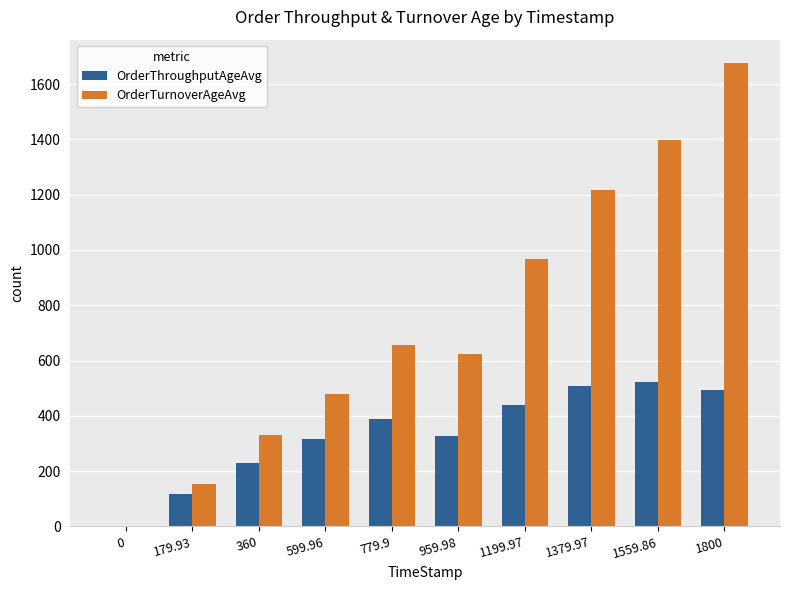

Reading right to left, what are all the values shown in this chart?

OrderThroughputAgeAvg: 1800=494.9	1559.86=521.8	1379.97=509.0	1199.97=439.7	959.98=326.2	779.9=387.2	599.96=315.2	360=229.2	179.93=119.0	0=0.0
OrderTurnoverAgeAvg: 1800=1676.8	1559.86=1396.8	1379.97=1218.5	1199.97=968.1	959.98=622.5	779.9=656.6	599.96=480.1	360=331.0	179.93=154.4	0=0.0